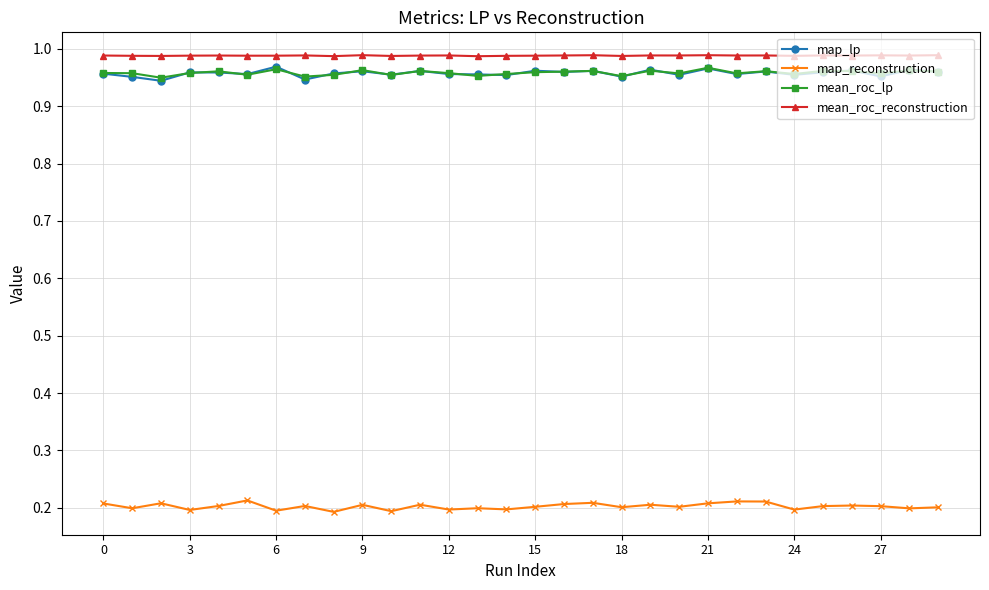

True or false: mean_roc_lp and mean_roc_reconstruction cross at least once.

False